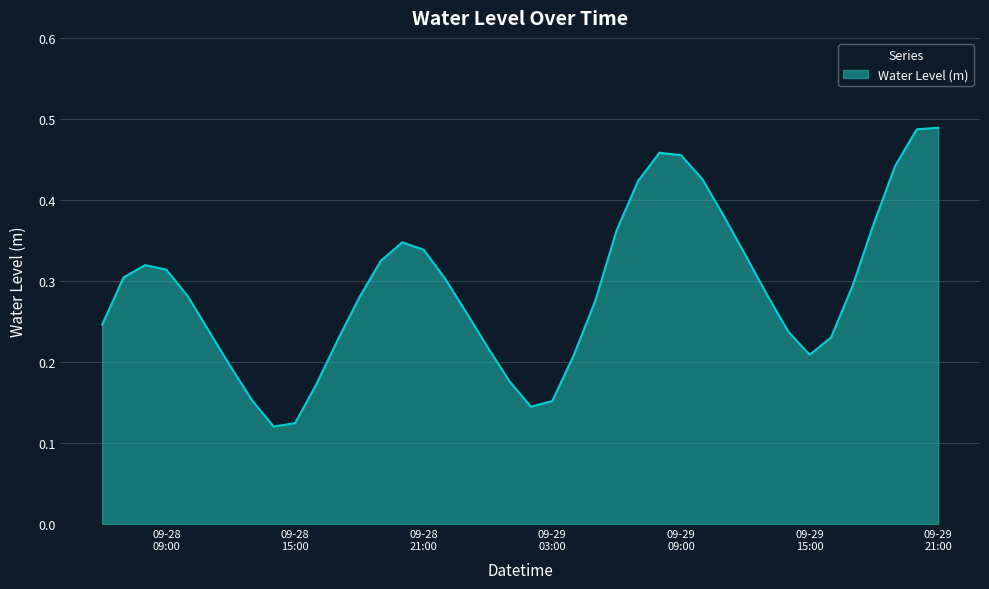

True or false: the data has more than 0 interior local peaks.

True